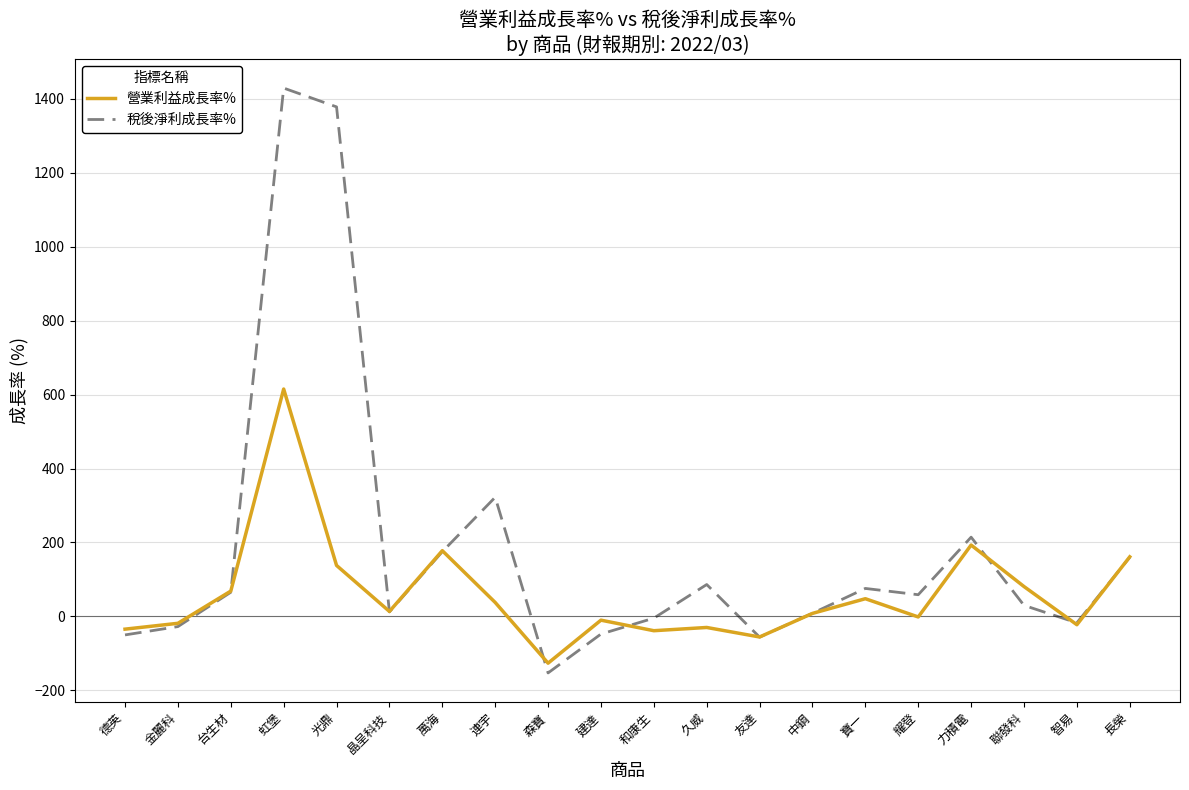

Read the 稅後淨利成長率% value at 台生材.

65.1